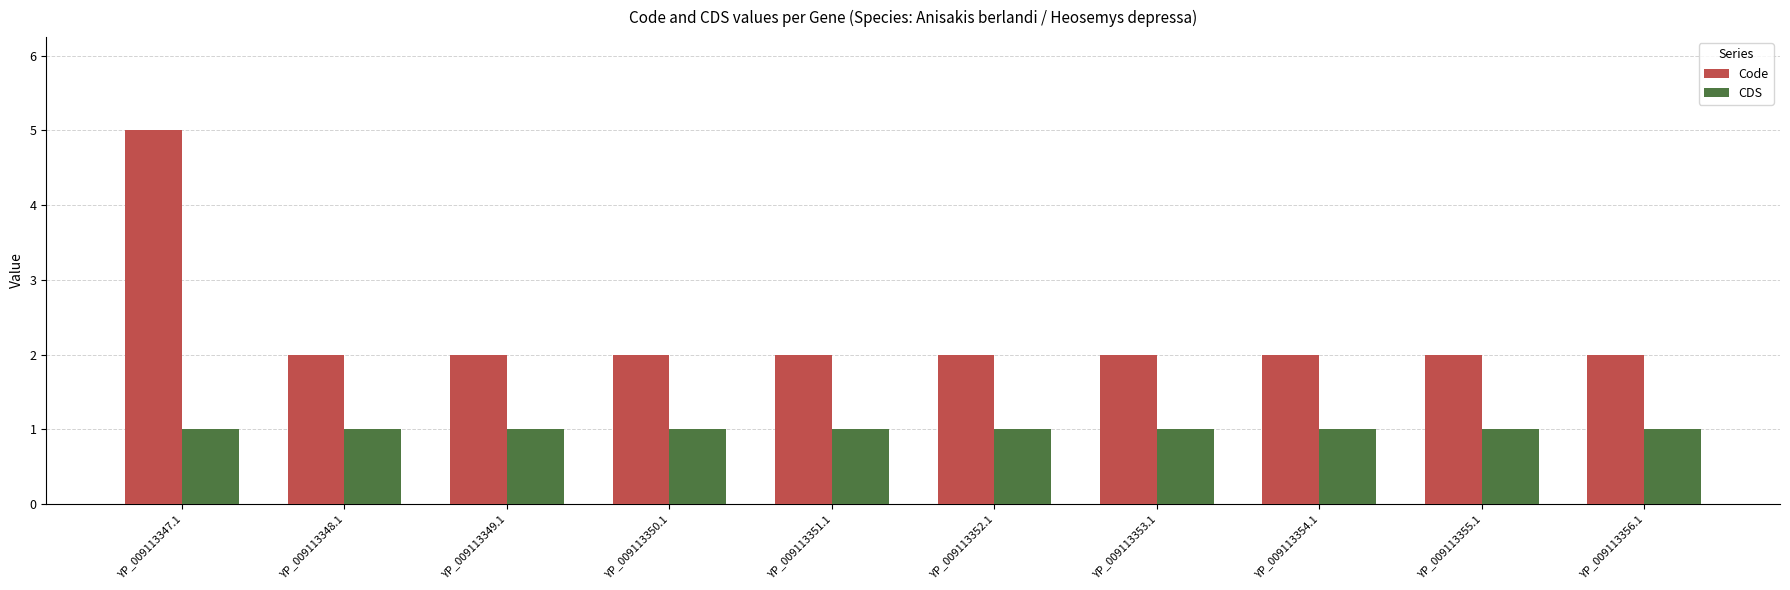

How many groups of bars are there?

10